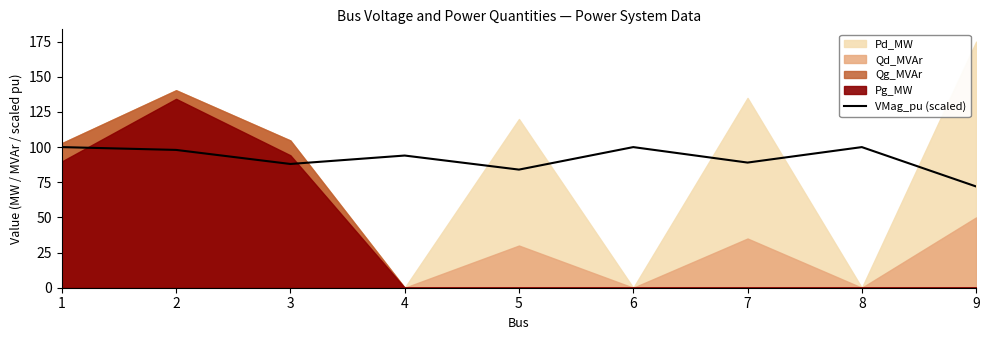

Count the number of categories in the chart.

9